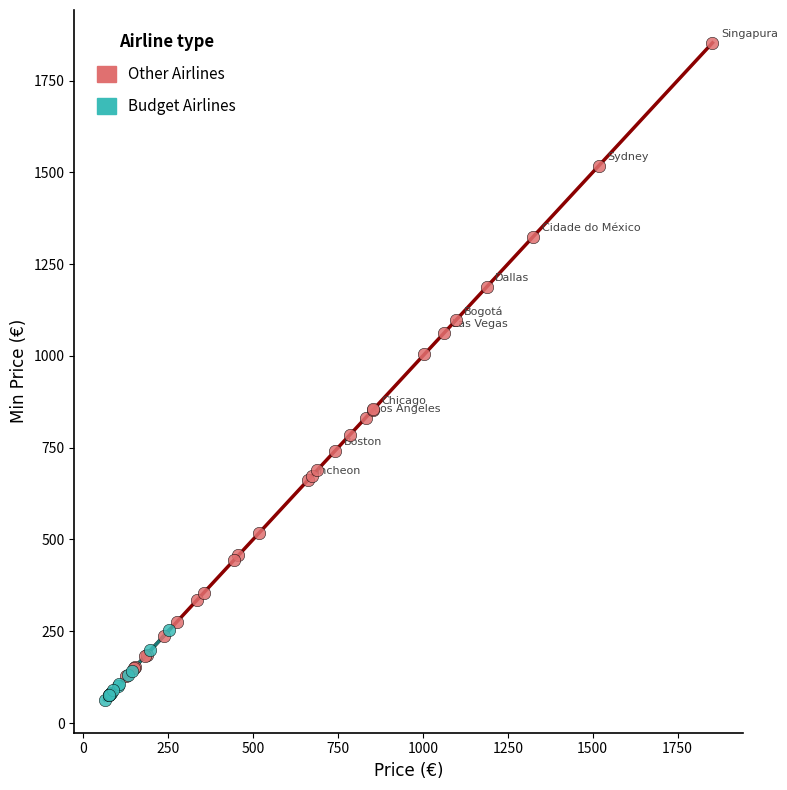

What are all the series names shown in the legend?

Other Airlines, Budget Airlines